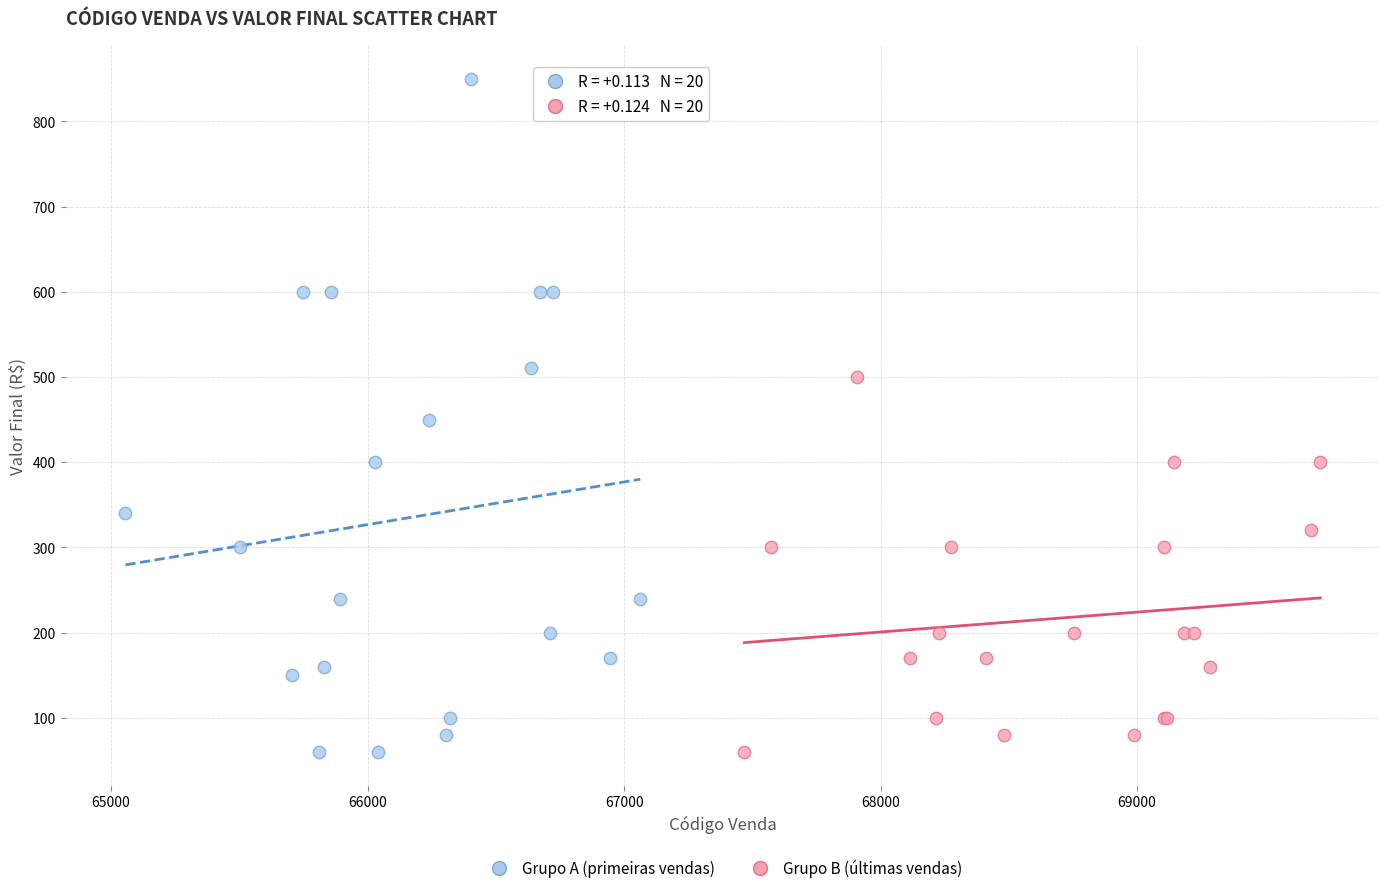

Which series reaches the maximum Y coordinate?

Grupo A (primeiras vendas)